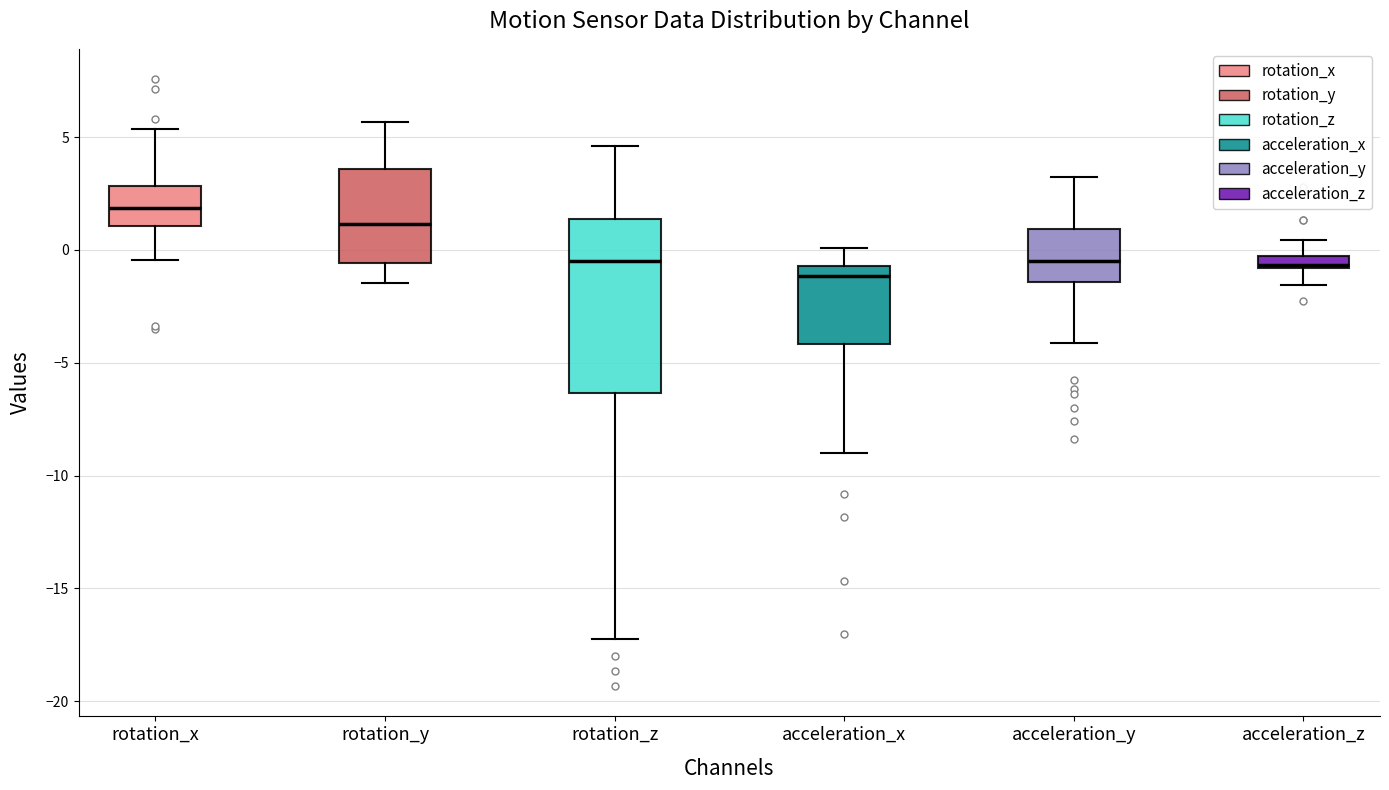

Comparing the boxes themselves (not the whiskers), which one is the tallest?

rotation_z